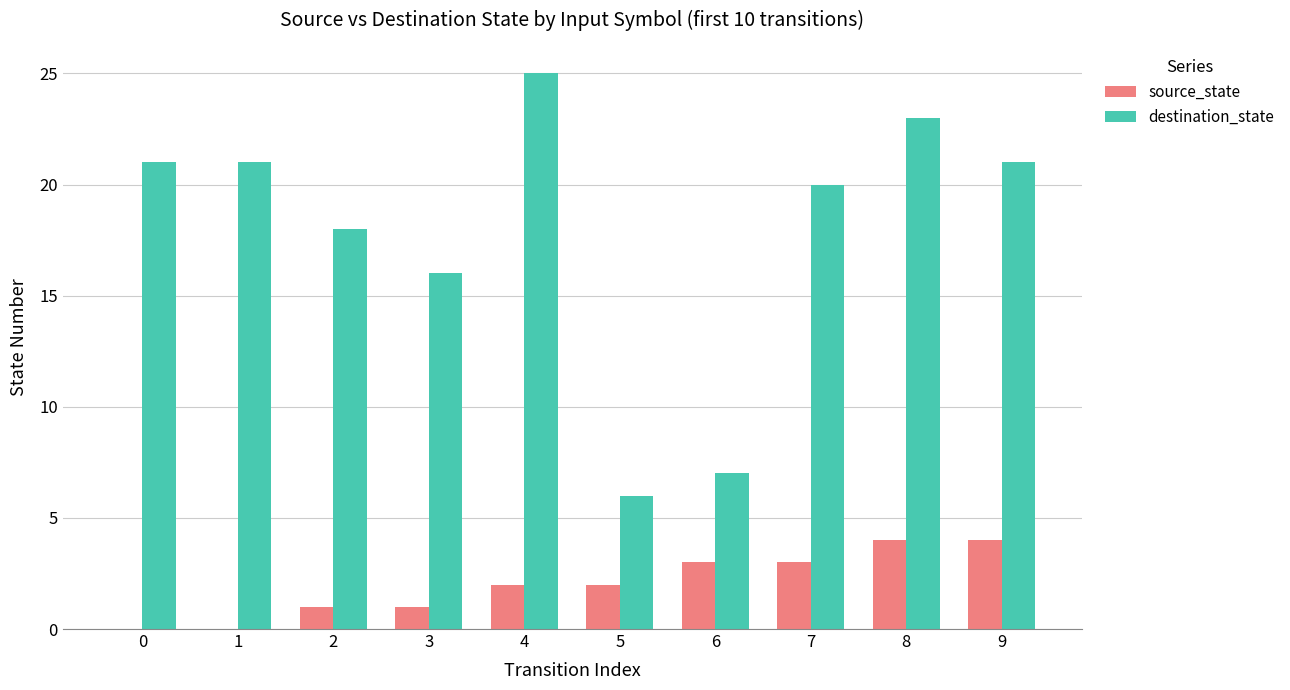

What is the sum of all source_state values?

20